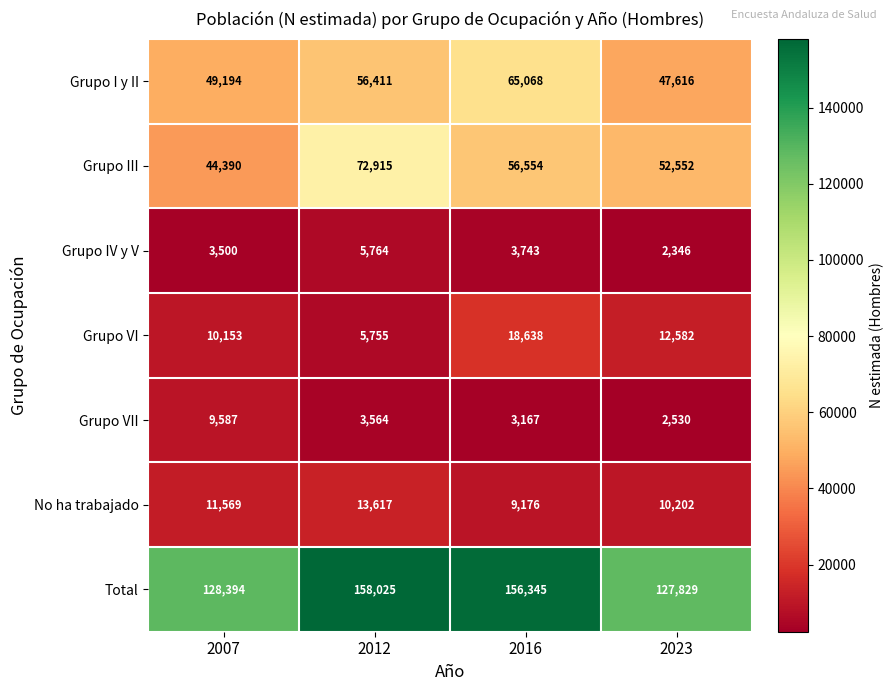

Rank the series by their maximum value, from lowest to highest.

Grupo IV y V, Grupo VII, No ha trabajado, Grupo VI, Grupo I y II, Grupo III, Total